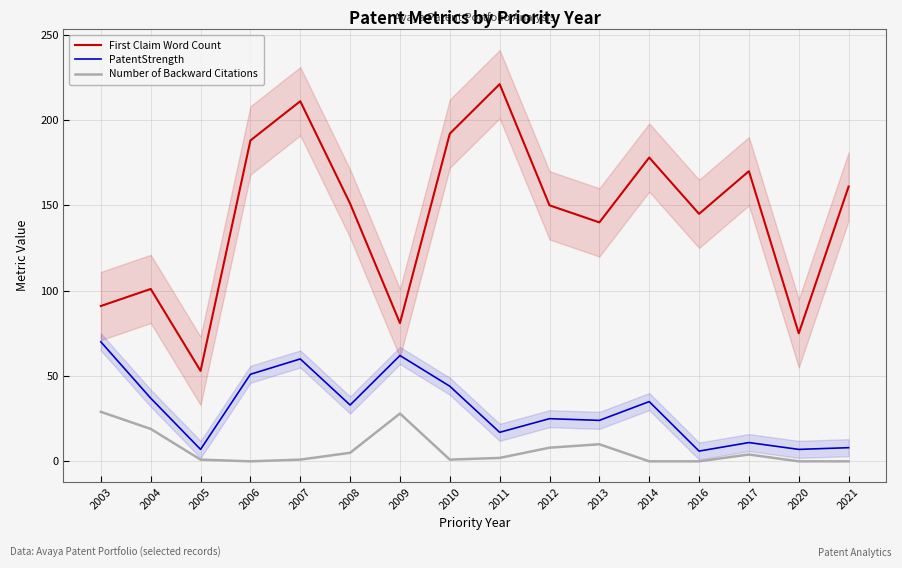

How many distinct data groups are displayed?

3